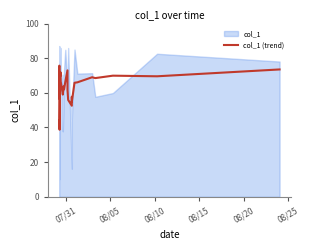

What is the minimum value for col_1 (trend)?

38.7